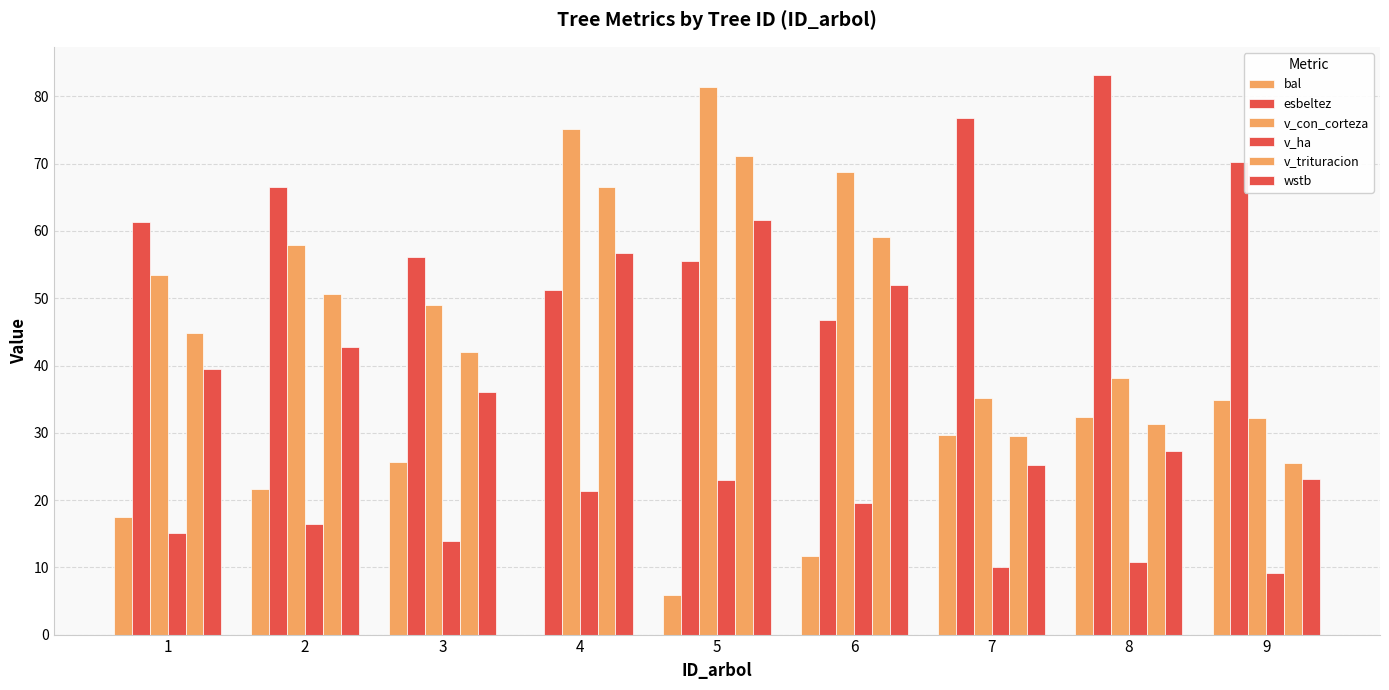

How many data points does each series have?

9